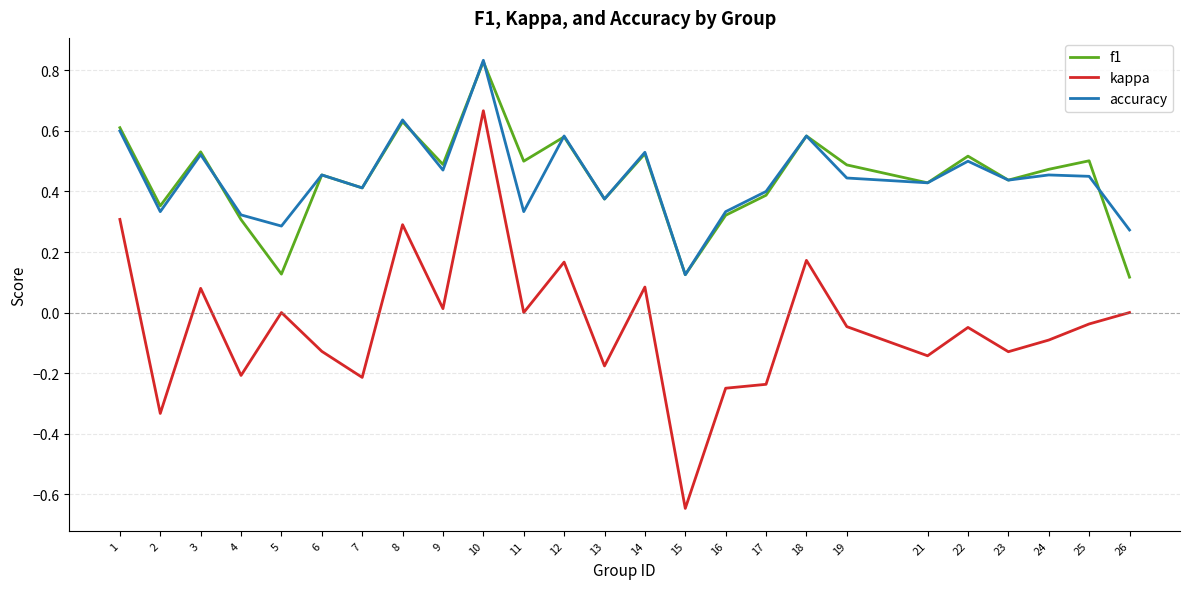

True or false: f1 and kappa intersect in this chart.

False